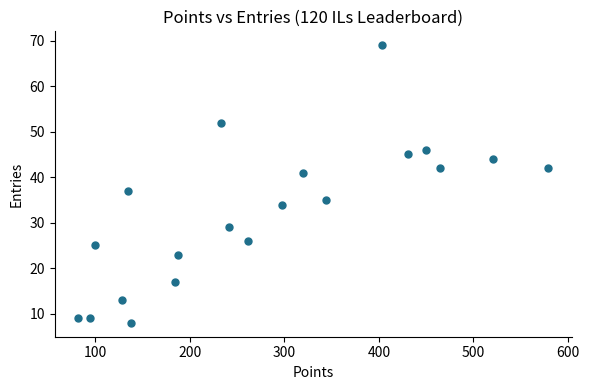

What is the range of Y values (max minus min)?

61